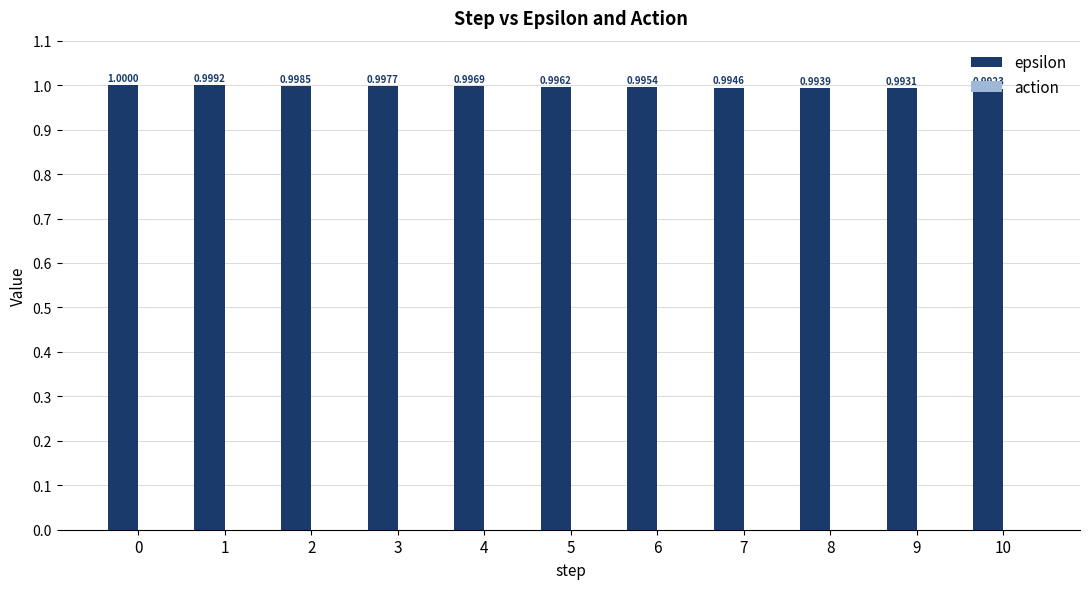

Rank the categories by value from lowest to highest.

10, 9, 8, 7, 6, 5, 4, 3, 2, 1, 0